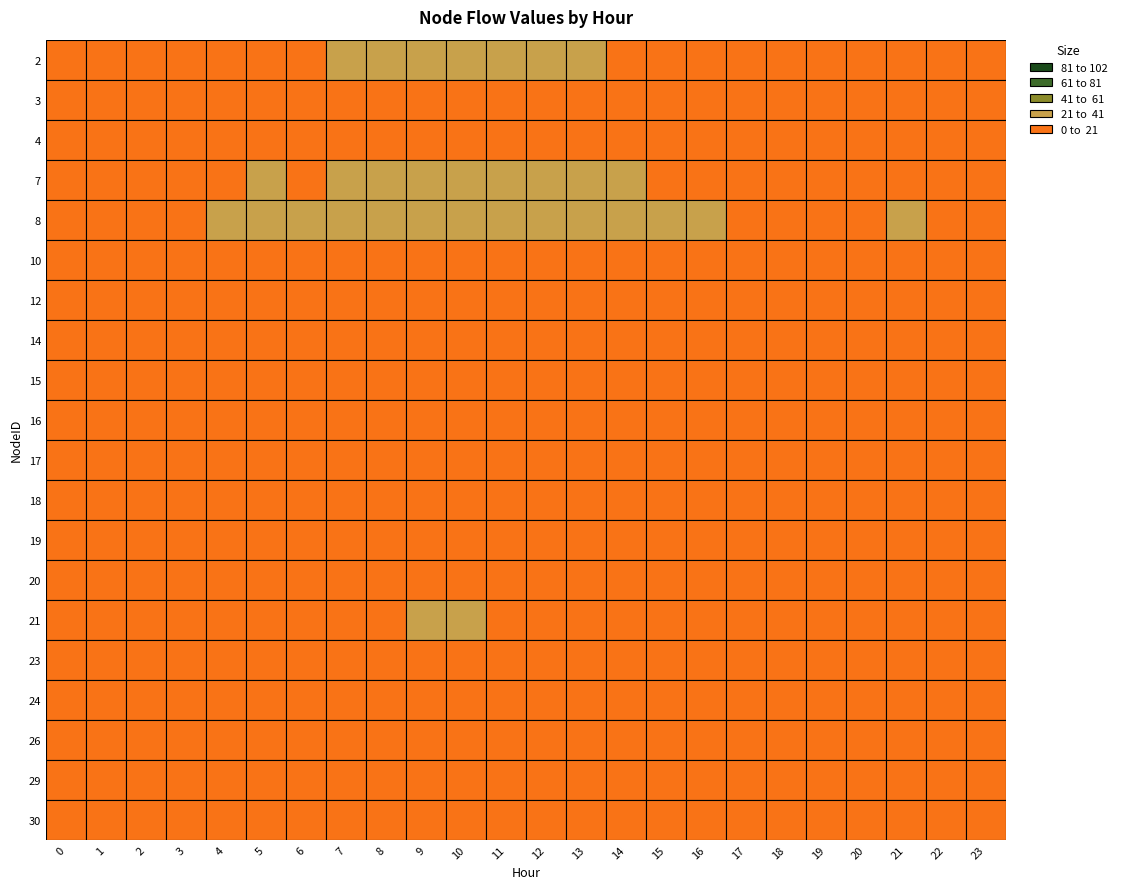

Read the 10 value at 18.

6.8